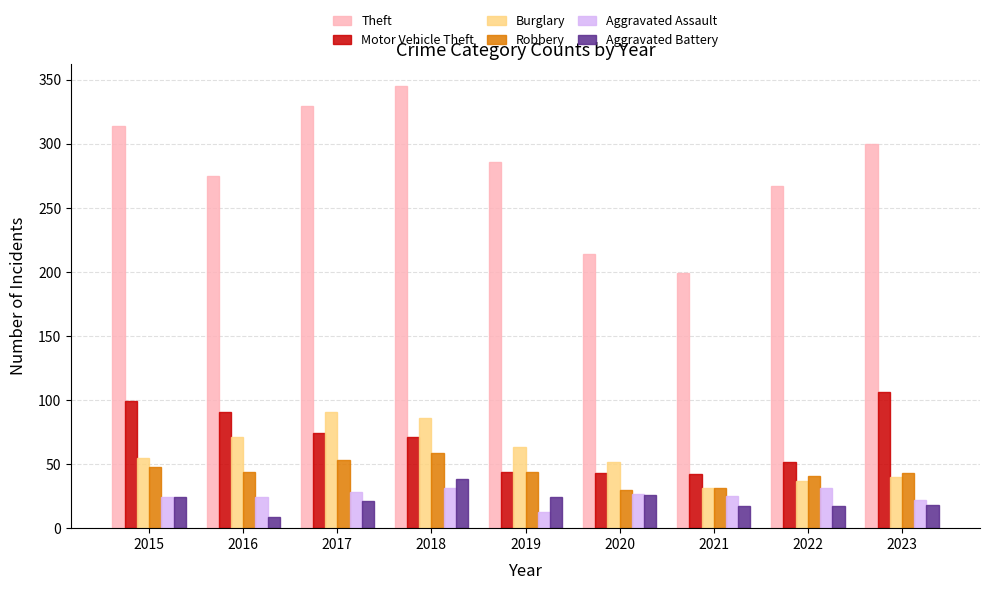

What is the highest value of the Motor Vehicle Theft series?

106